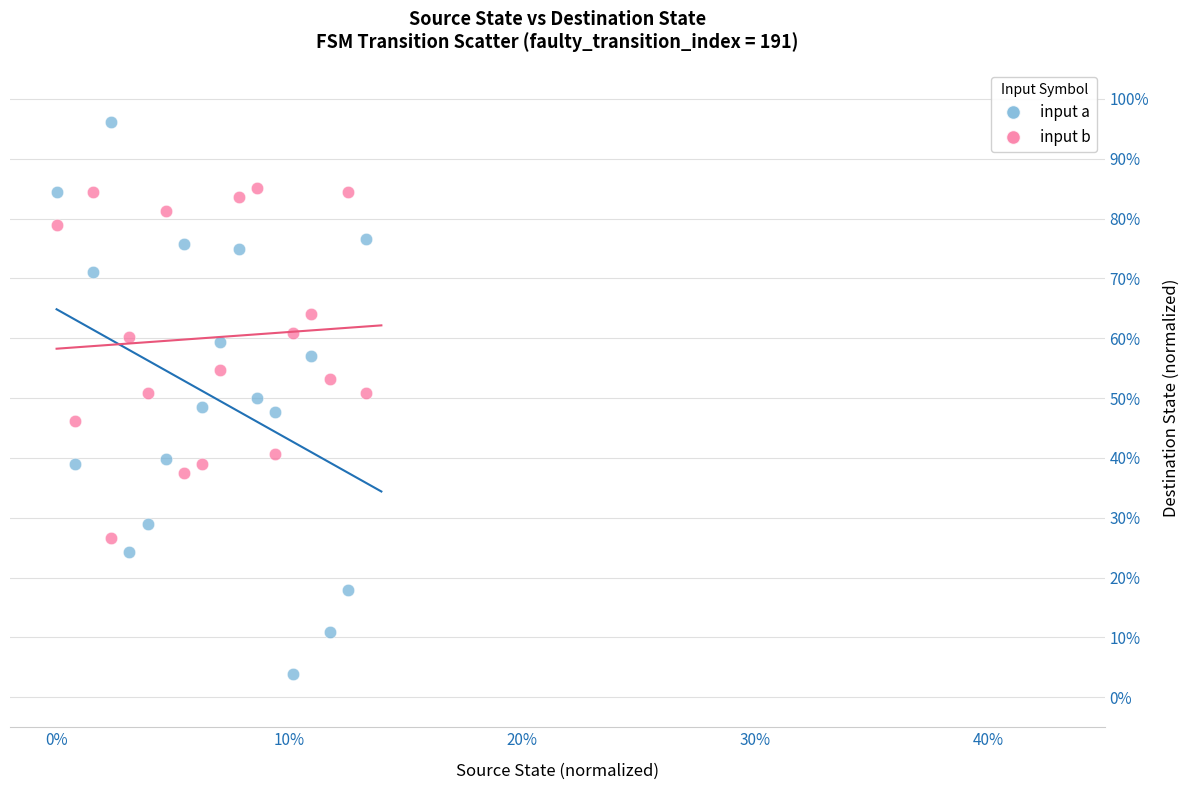

Which series reaches the minimum Y coordinate?

input a